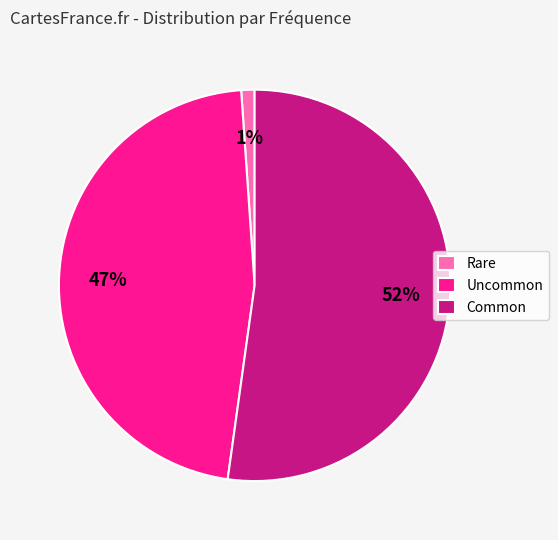

Is there a majority slice in this chart?

Yes